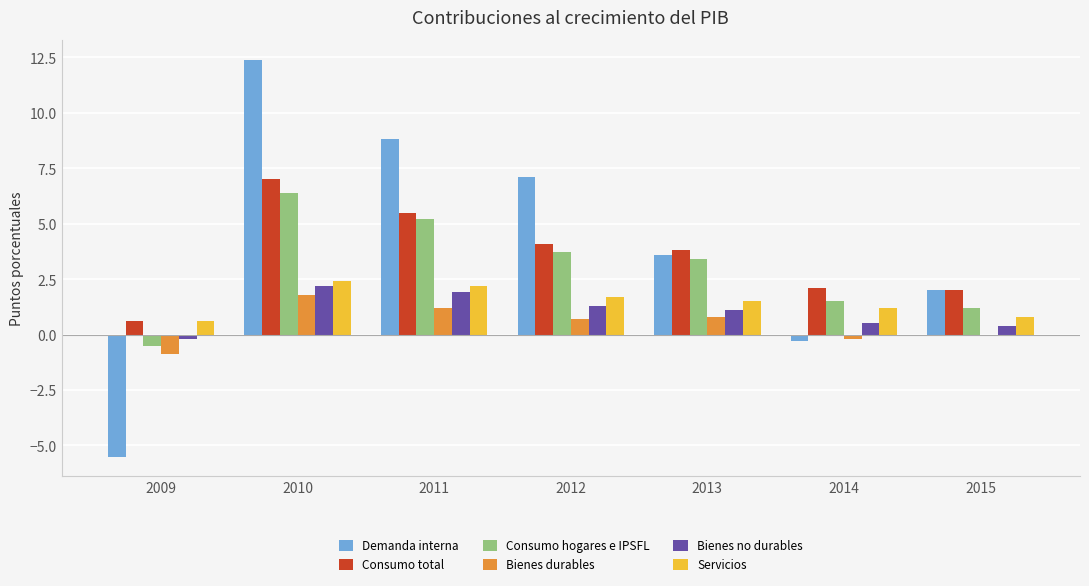

Reading right to left, transcribe all the data shown in this chart.

Demanda interna: 2.0	-0.3	3.6	7.1	8.8	12.4	-5.5
Consumo total: 2.0	2.1	3.8	4.1	5.5	7.0	0.6
Consumo hogares e IPSFL: 1.2	1.5	3.4	3.7	5.2	6.4	-0.5
Bienes durables: 0.0	-0.2	0.8	0.7	1.2	1.8	-0.9
Bienes no durables: 0.4	0.5	1.1	1.3	1.9	2.2	-0.2
Servicios: 0.8	1.2	1.5	1.7	2.2	2.4	0.6